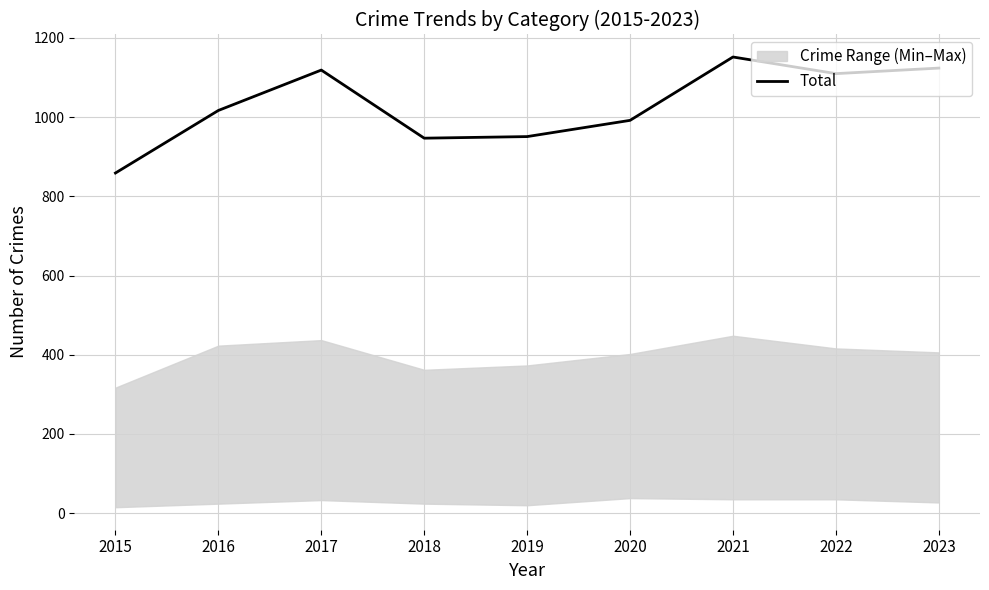

Reading left to right, list all the values displayed in this chart.

2015=859	2016=1017	2017=1119	2018=947	2019=951	2020=992	2021=1152	2022=1110	2023=1124